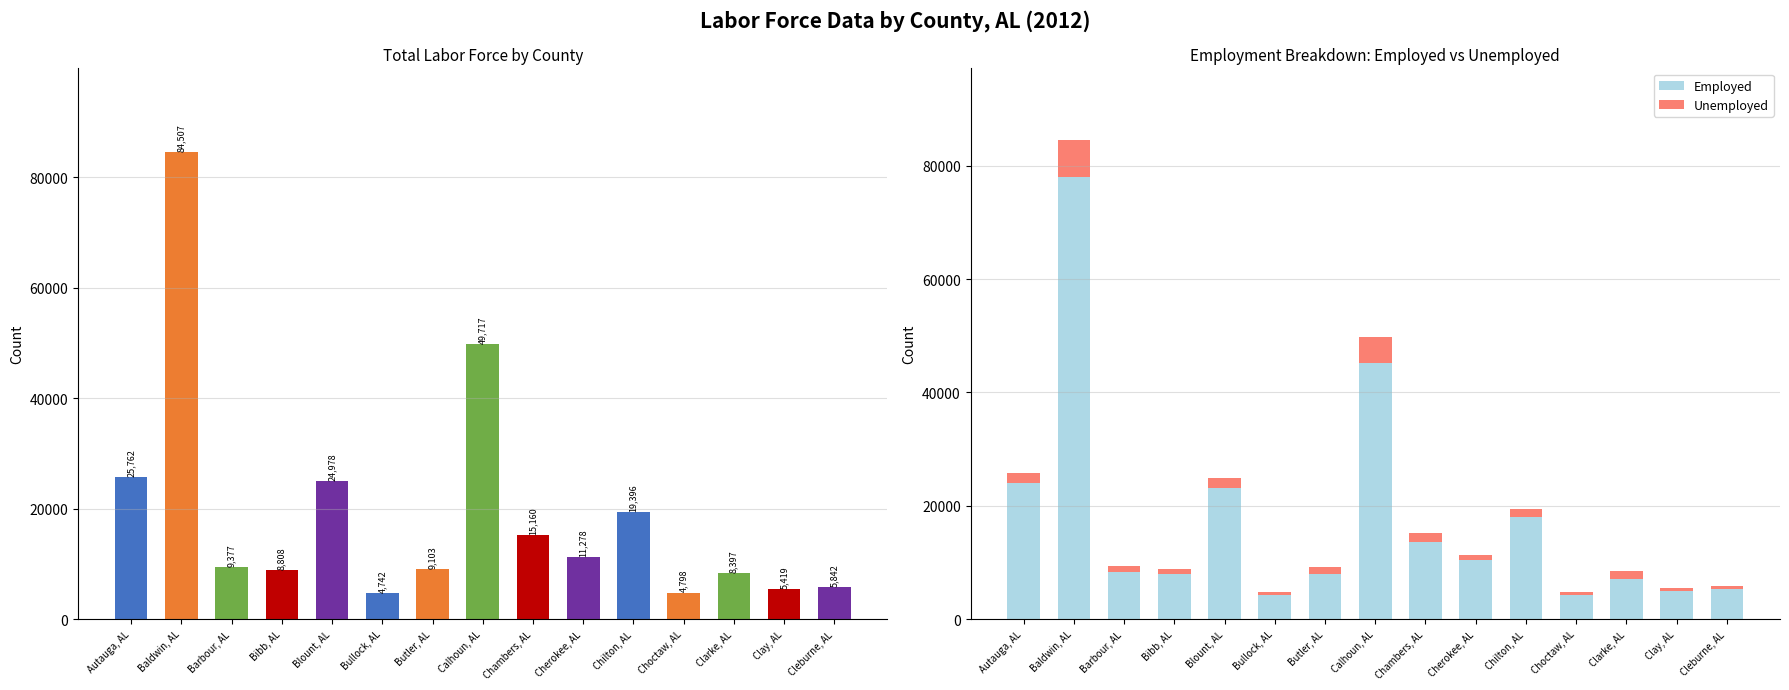

What position from the right is Bullock, AL?

10